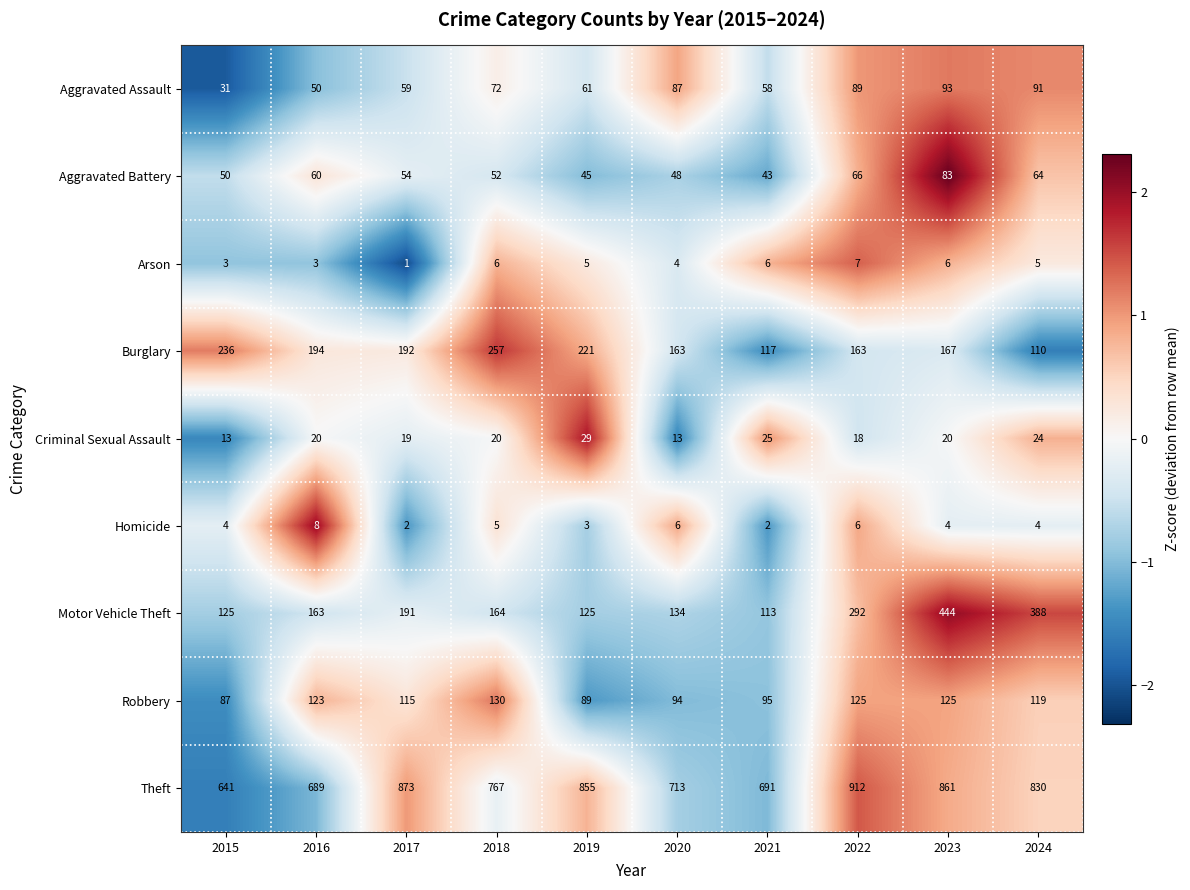

Count the number of categories in the chart.

10